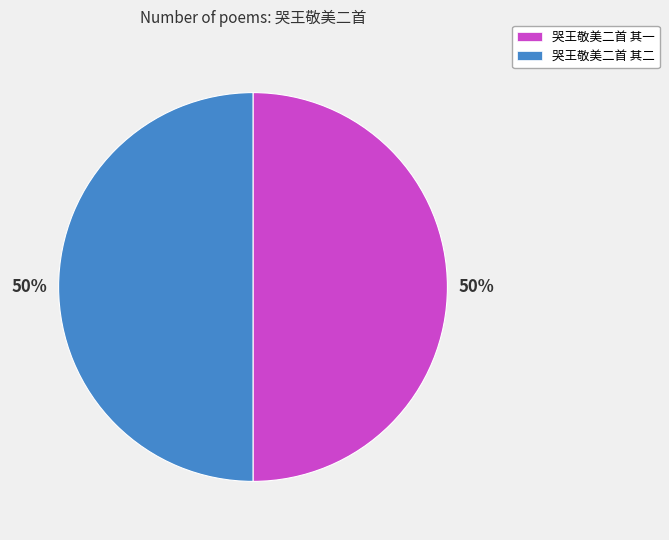

Approximately how many times larger is the value at 哭王敬美二首 其二 compared to 哭王敬美二首 其一?

1.0